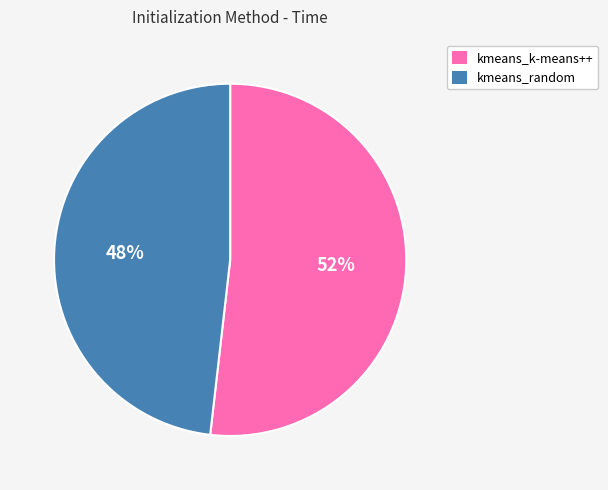

To the nearest percent, what is the combined percentage of kmeans_random and kmeans_k-means++?

100%